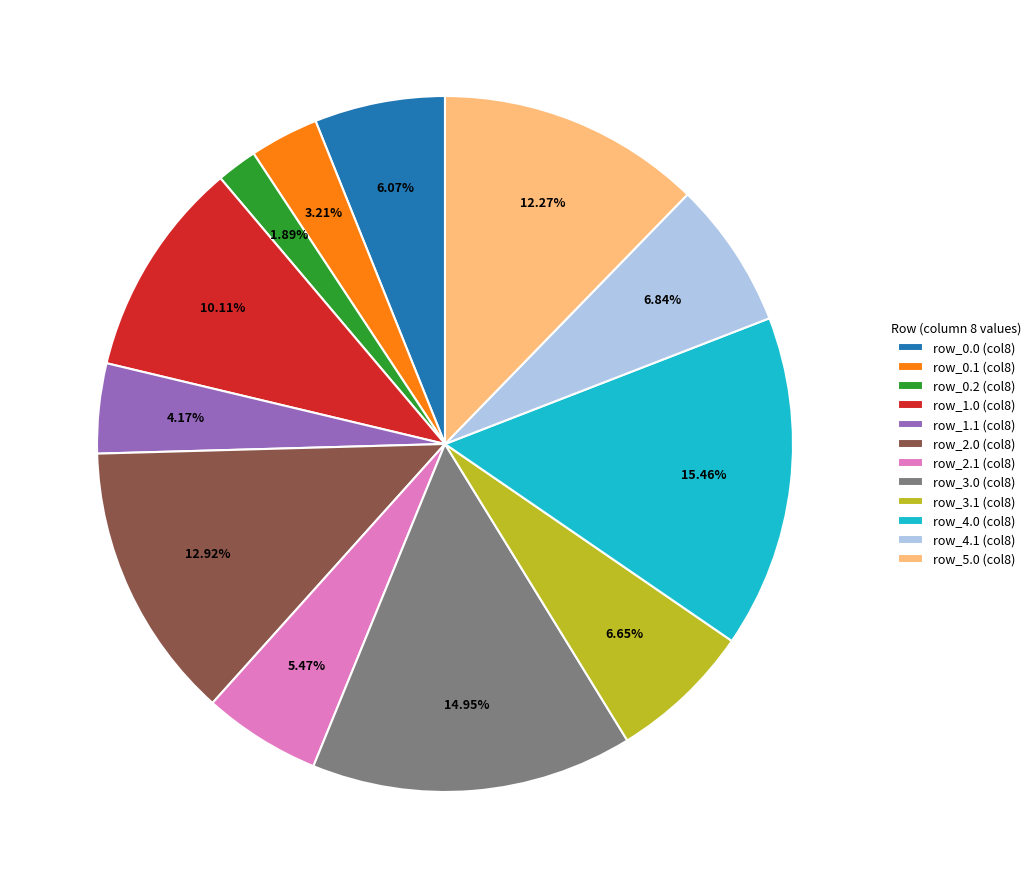

Combined, do row_0.2 (col8) and row_2.0 (col8) account for over 50%?

No